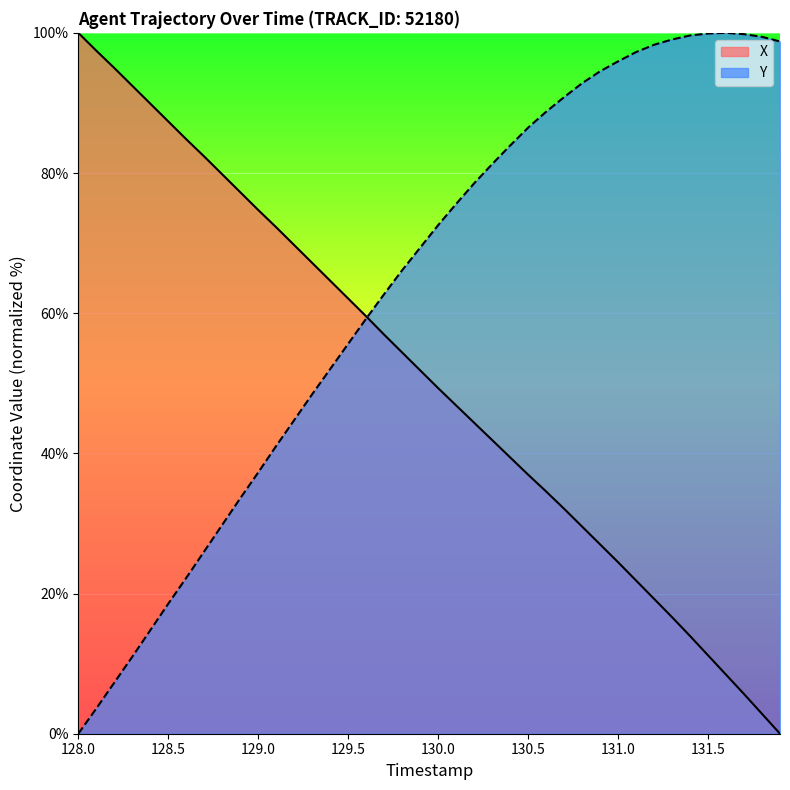

How many data points in Y are above 72?

20